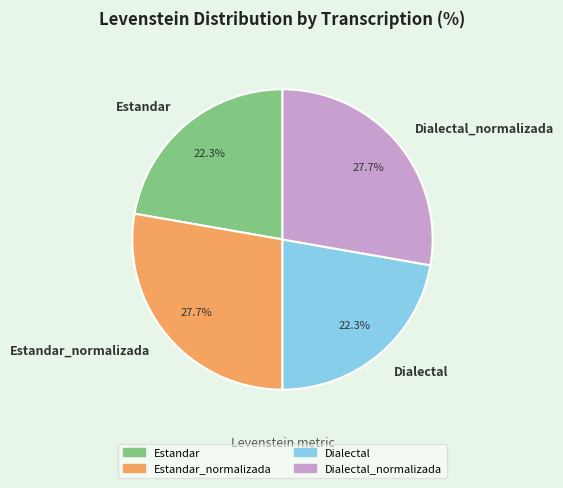

To the nearest percent, what is the difference between the largest and smallest slice percentages?

5%